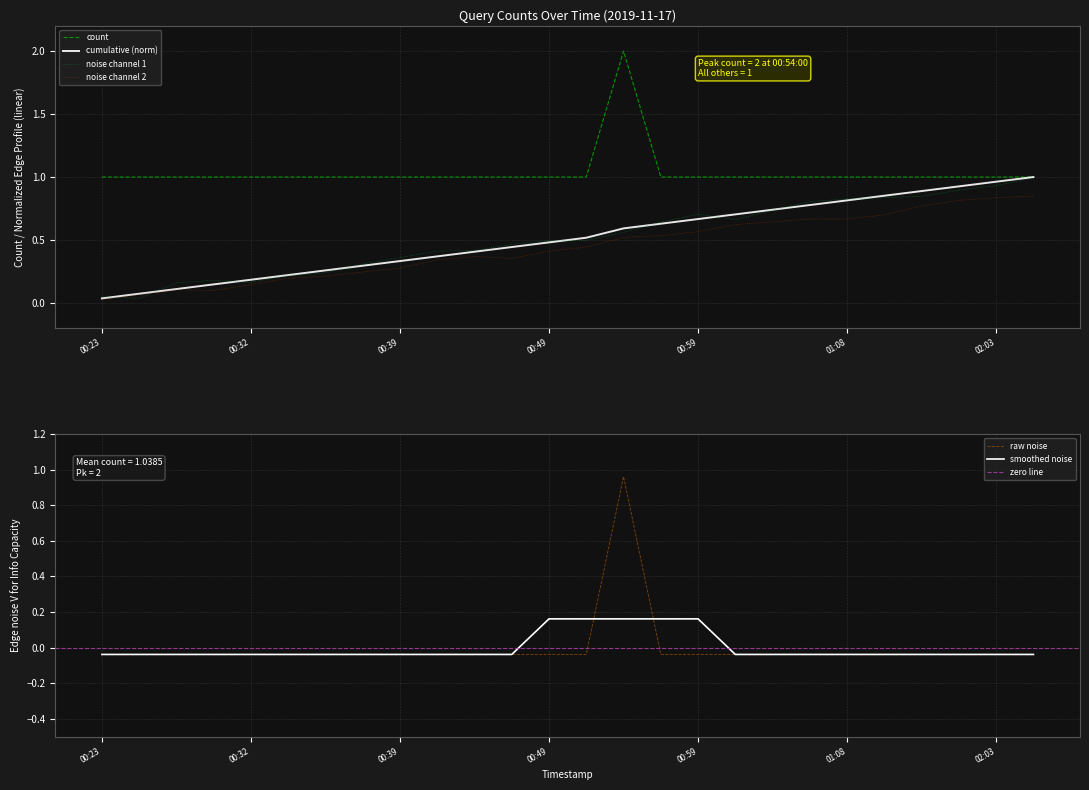

What is the label of the 8th point from the right?

2019-11-17 01:04:00